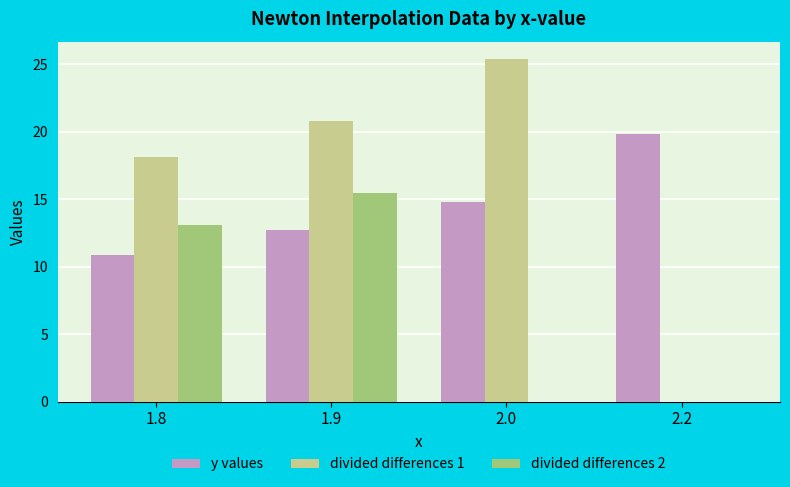

How many series are shown in this chart?

3